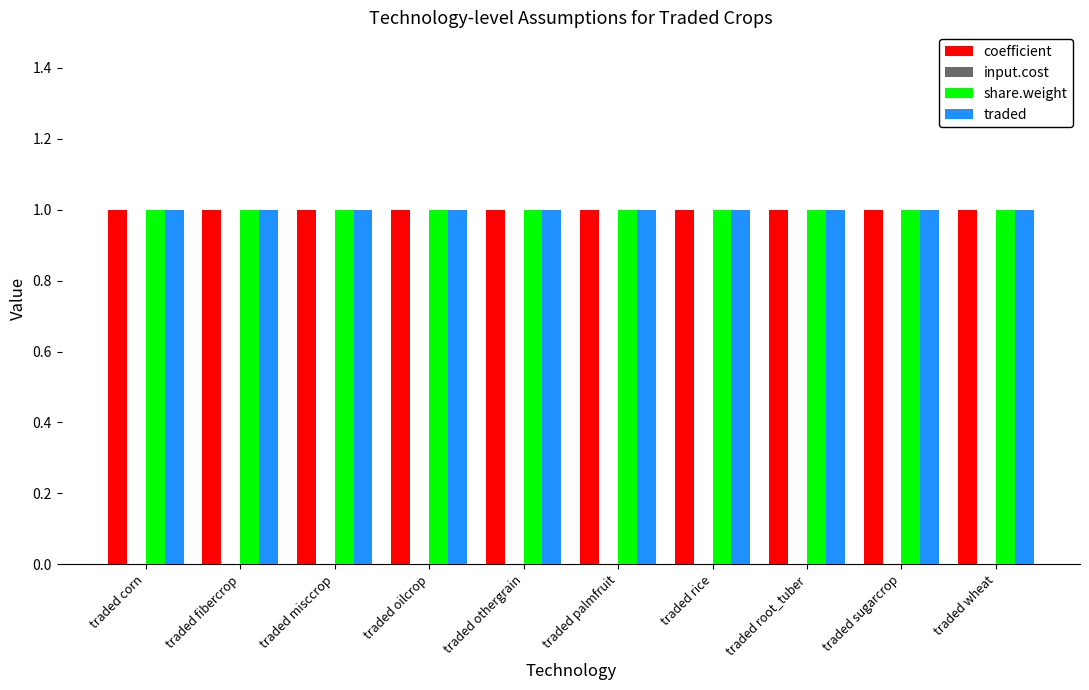

What is the average value of the traded series?

1